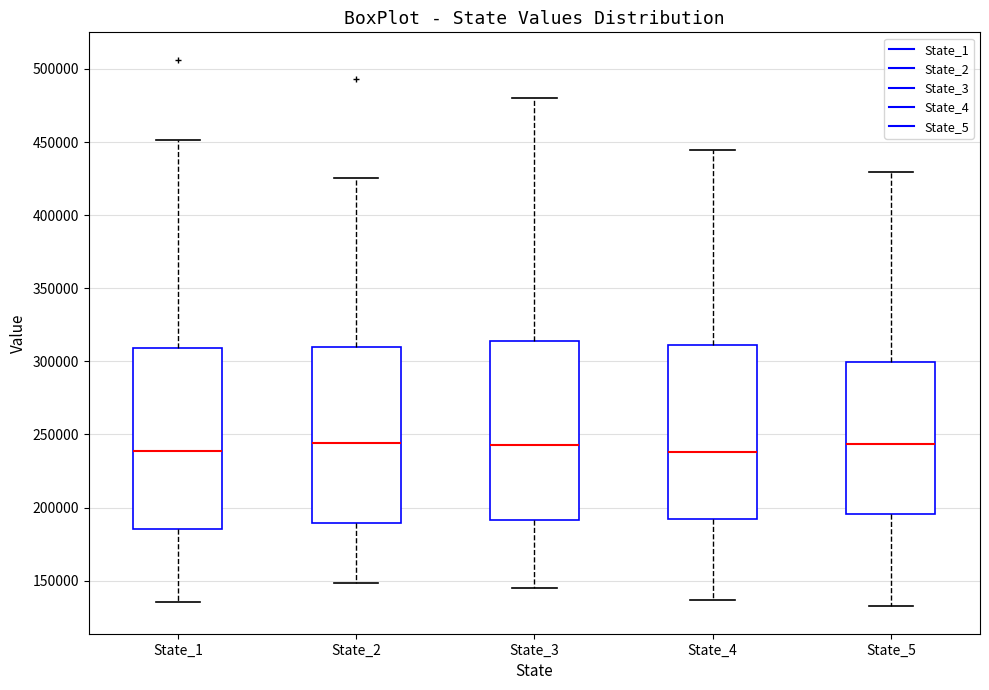

Where does the lower whisker of the box for State_5 end on the y-axis? The values are not printed on the chart, so give them approximately, as read against the axis.

130000